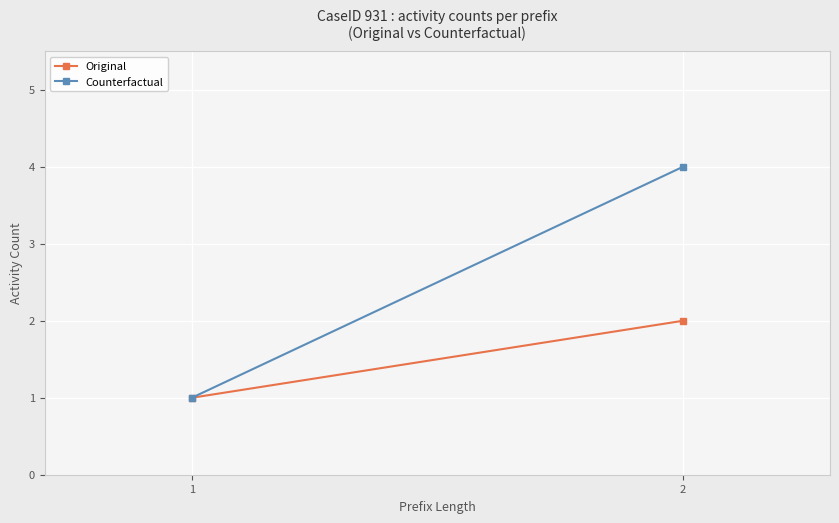

Which series changed the most between 1 and 2?

Counterfactual